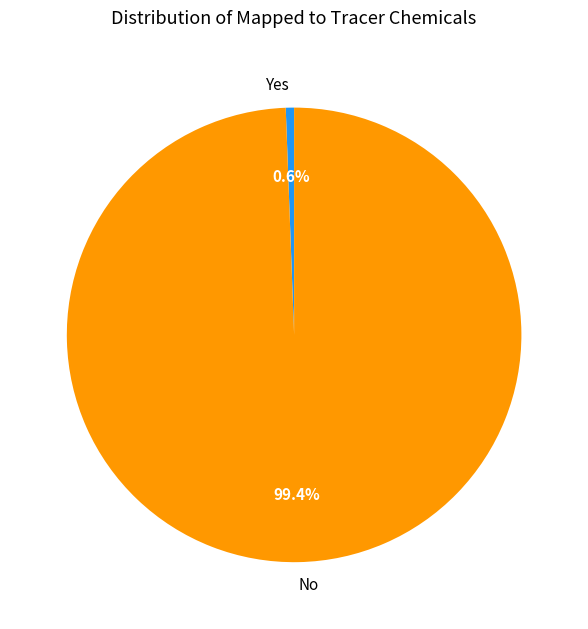

To the nearest percent, what is the difference between the Yes and No slice percentages?

99%